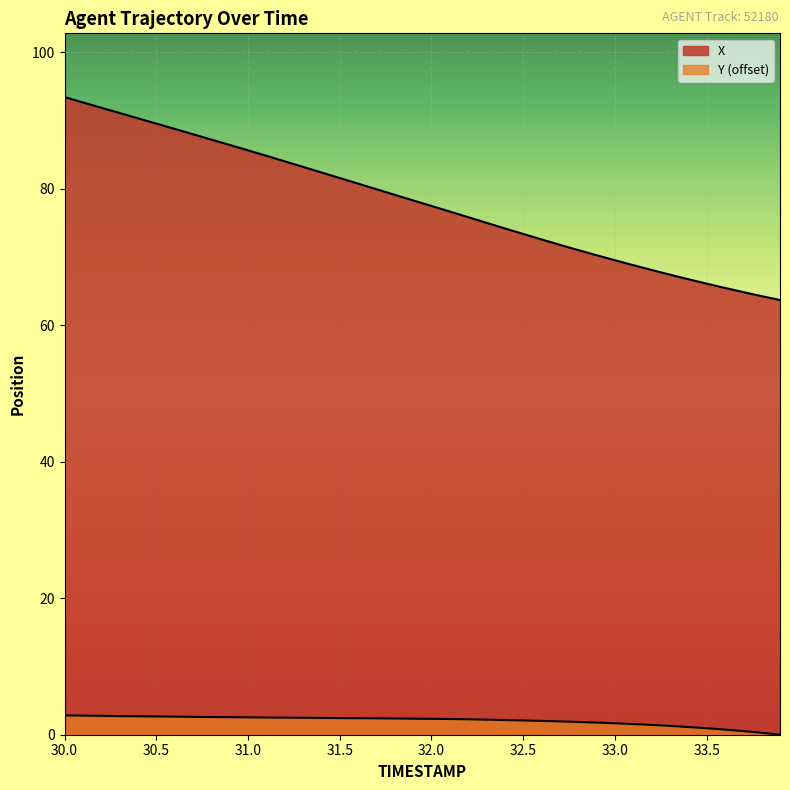

Reading left to right, transcribe all the data shown in this chart.

X: 93.4	92.7	91.9	91.1	90.3	89.6	88.8	88.0	87.2	86.4	85.6	84.8	84.0	83.2	82.4	81.6	80.8	79.9	79.1	78.3	77.5	76.7	75.8	75.0	74.2	73.4	72.6	71.8	71.0	70.3	69.5	68.8	68.1	67.4	66.7	66.1	65.5	64.9	64.3	63.7
Y: 2.8	2.8	2.8	2.7	2.7	2.7	2.7	2.6	2.6	2.6	2.6	2.5	2.5	2.5	2.5	2.4	2.4	2.4	2.4	2.3	2.3	2.3	2.3	2.2	2.2	2.1	2.0	1.9	1.9	1.8	1.7	1.6	1.4	1.3	1.1	0.9	0.8	0.5	0.3	0.0